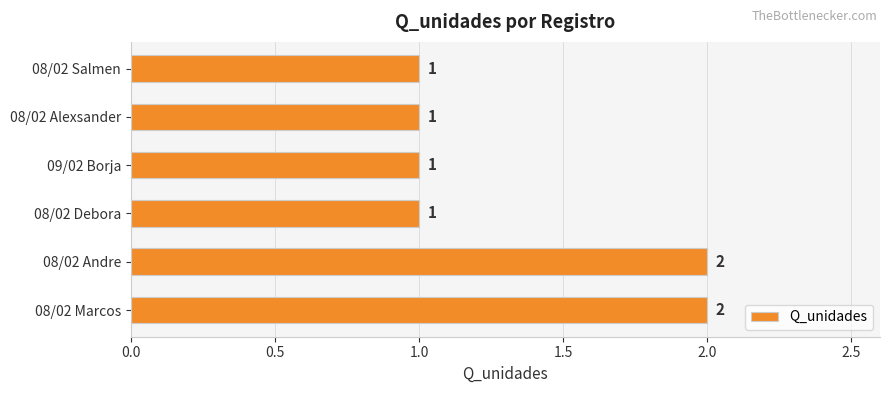

Are the bars horizontal?

Yes